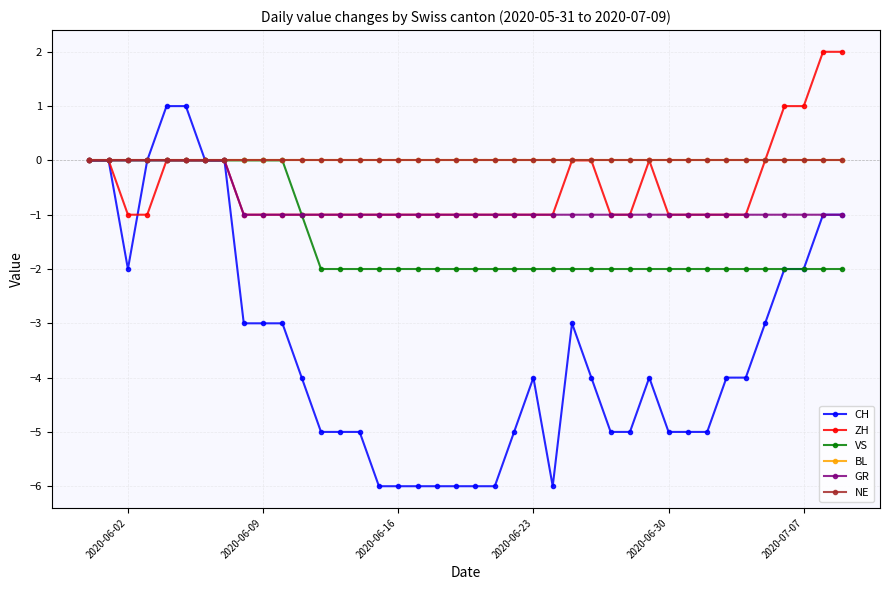

What are all the series names shown in the legend?

CH, ZH, VS, BL, GR, NE